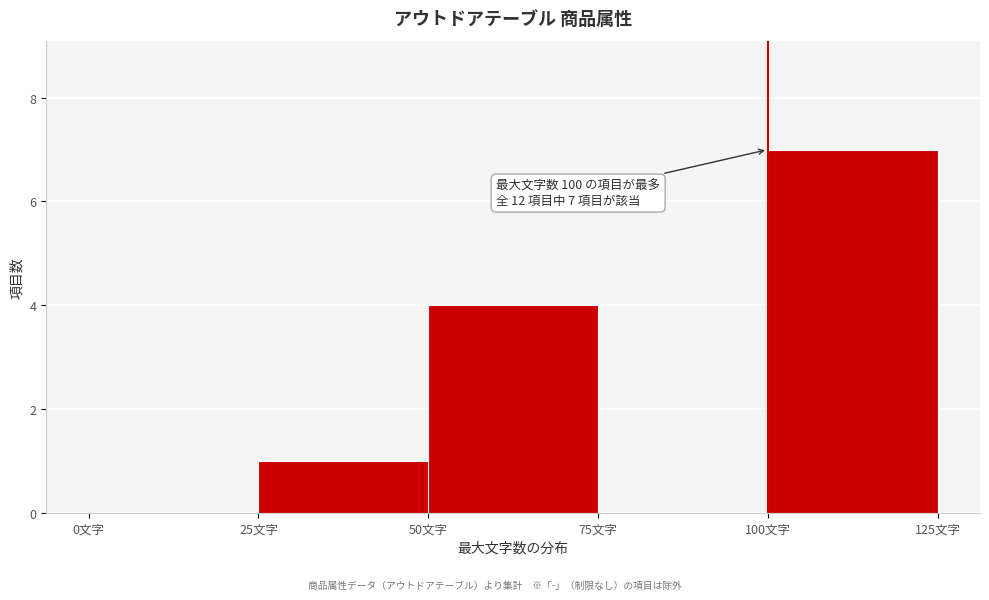

Over which range of the x-axis is the bar tallest?

100 to 125